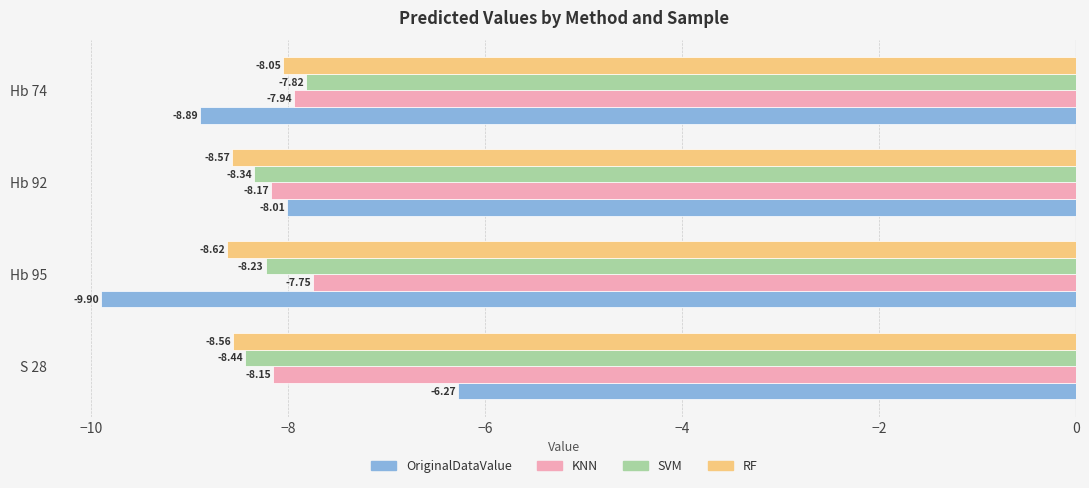

Which series has the widest spread of values?

OriginalDataValue